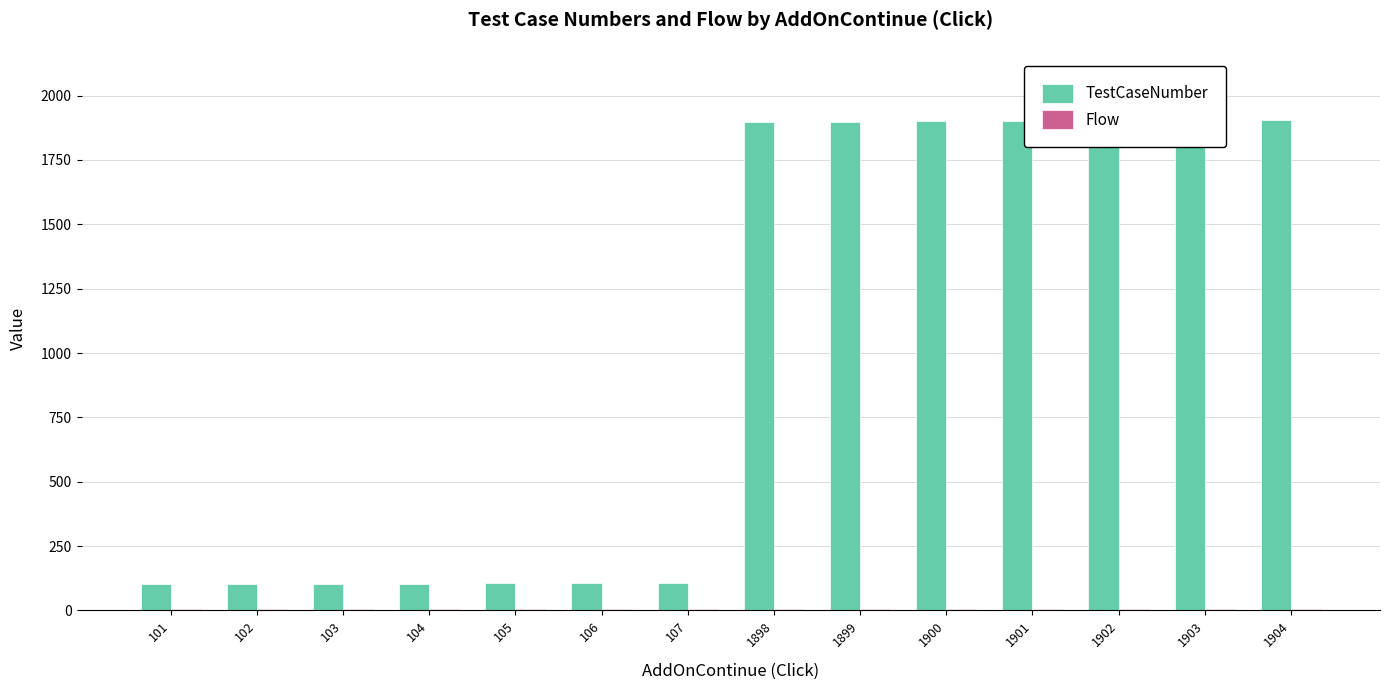

Which series has the largest total across all categories?

TestCaseNumber